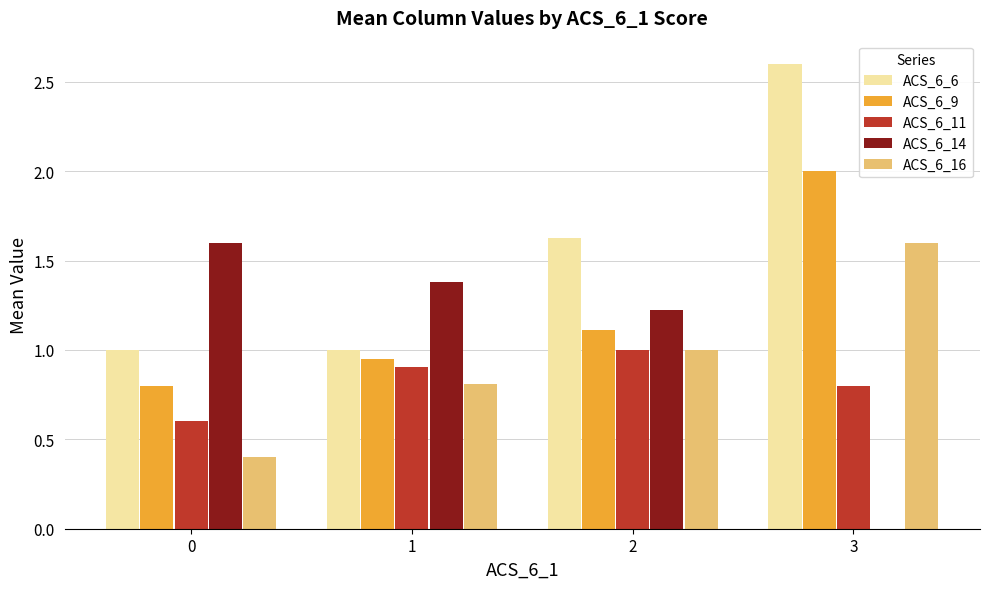

What is the sum of the ACS_6_6 values at 0 and 1?

2.0